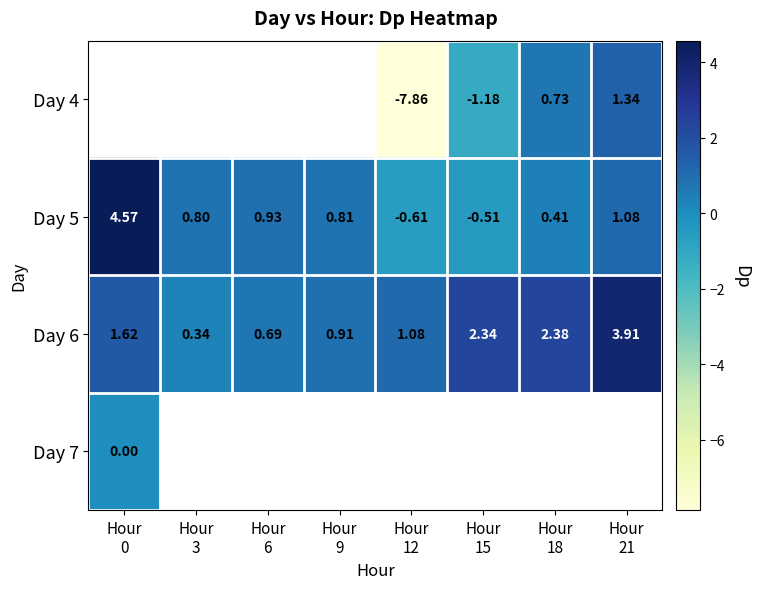

What is the difference between the highest and lowest values at Hour
12?

8.9